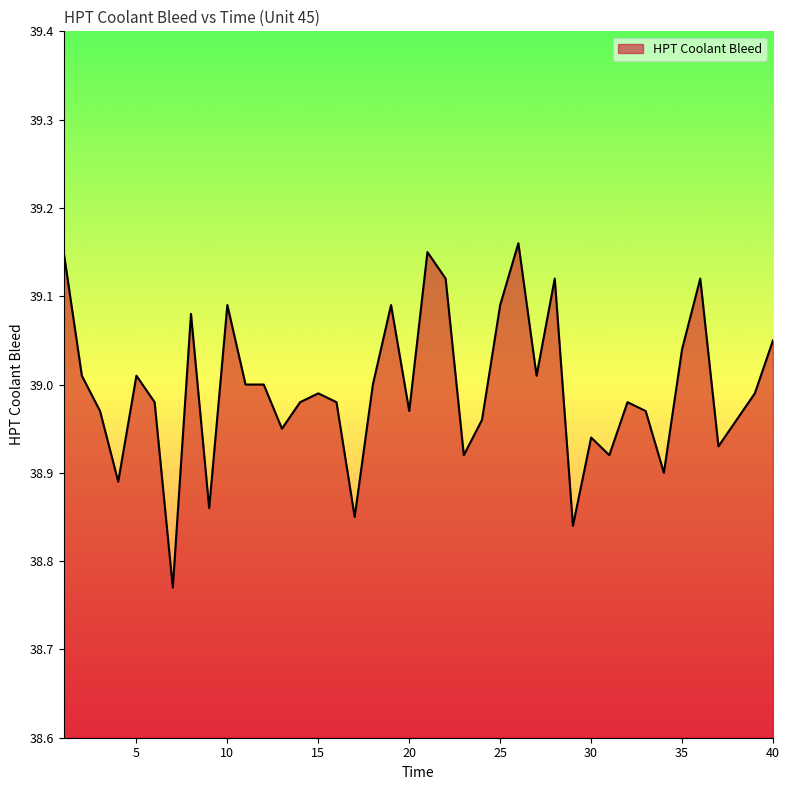

What is the difference between the maximum and minimum values?

0.4